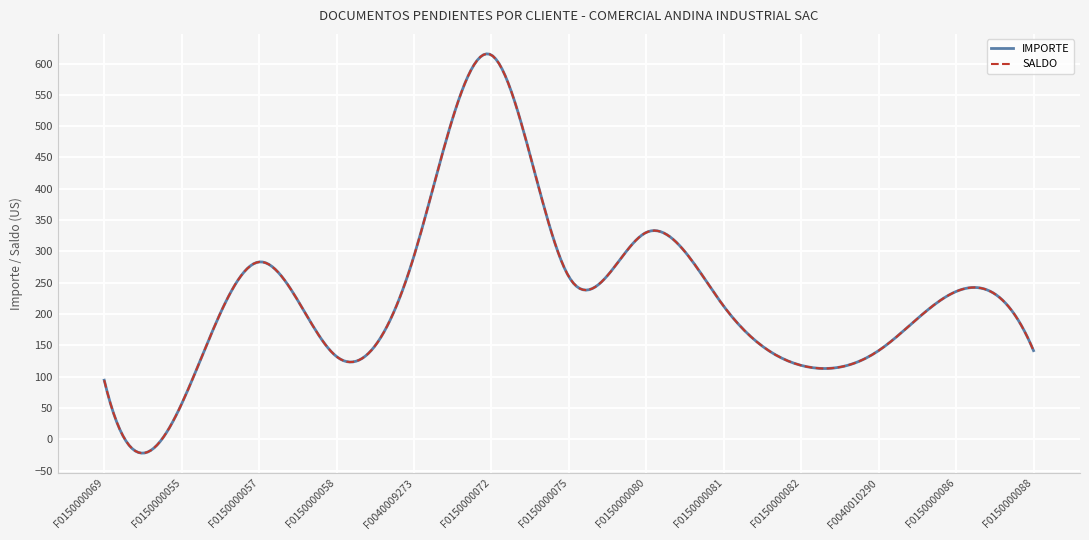

What is the label of the 5th point from the right?

F0150000081